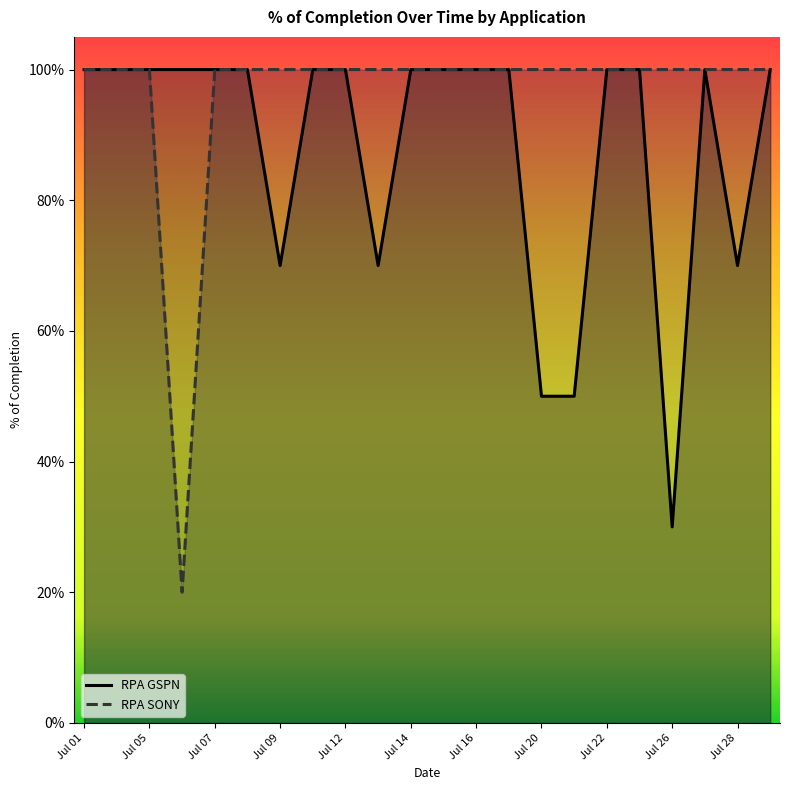

Does the chart display data point markers on the line(s)?

No